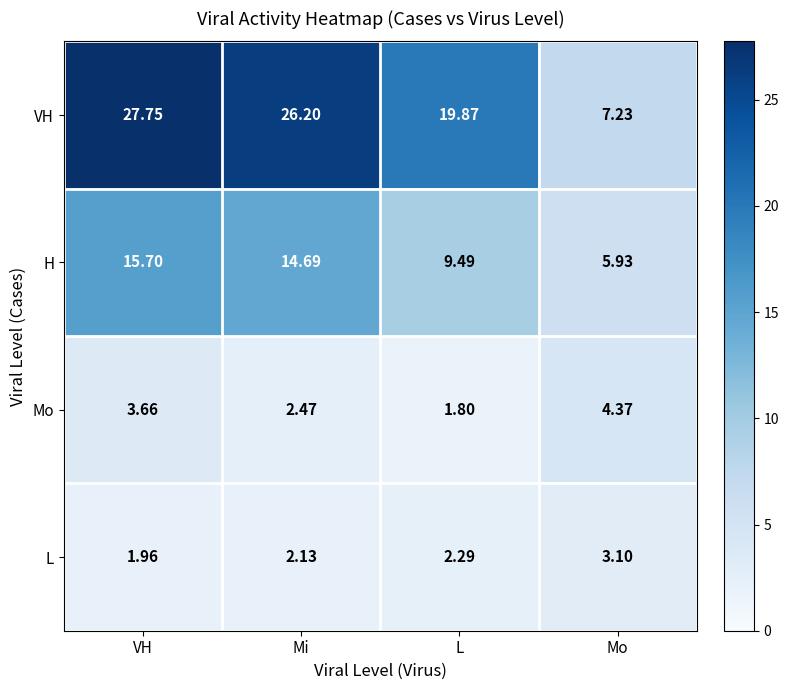

Where does the L series first go above 2?

Mi